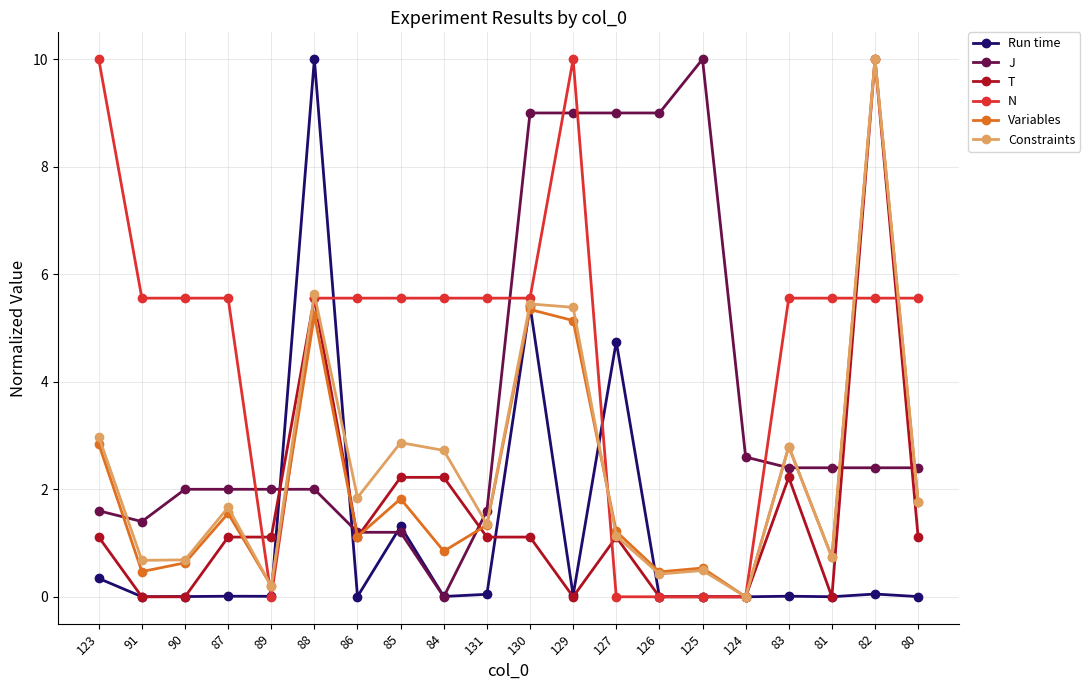

Is this an area chart (filled region under the line)?

No